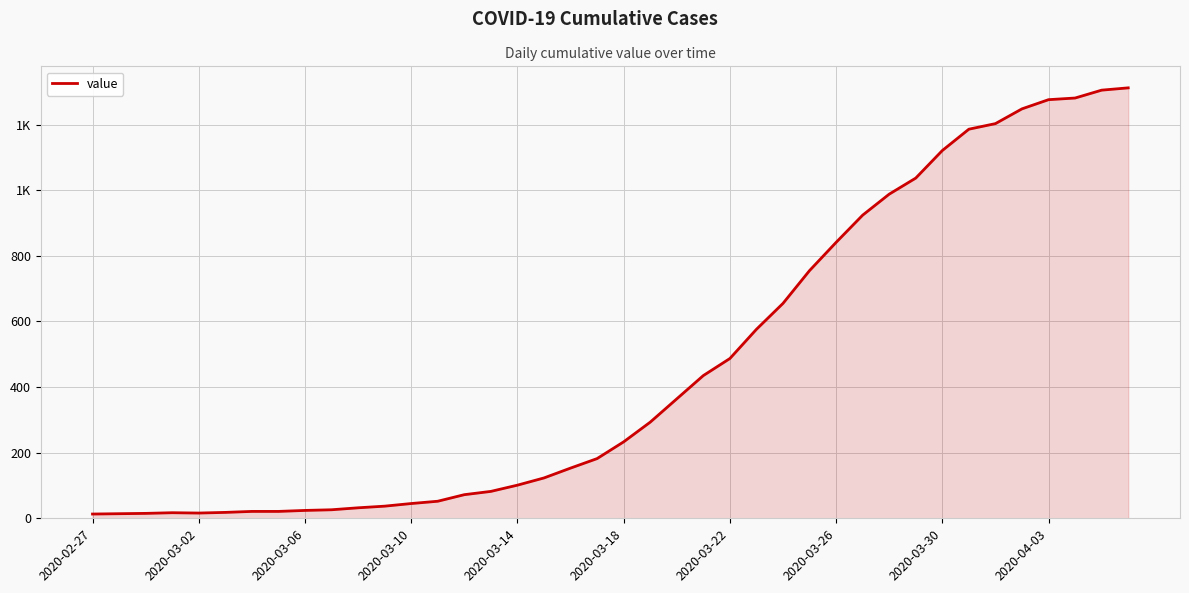

What is the value of the 22nd point from the left?

293